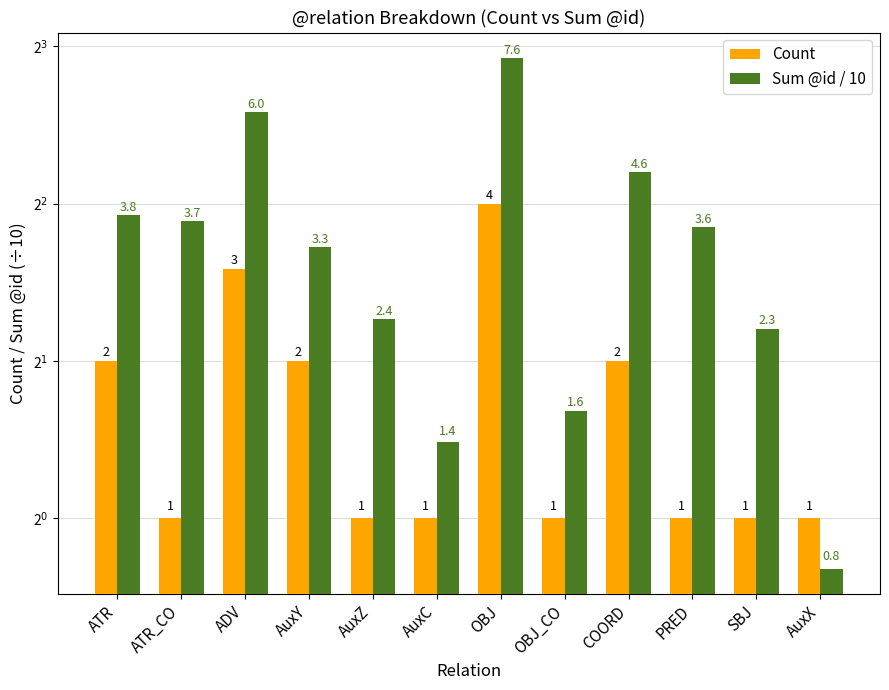

List the labels in order of Count value, smallest first.

ATR_CO, AuxZ, AuxC, OBJ_CO, PRED, SBJ, AuxX, ATR, AuxY, COORD, ADV, OBJ